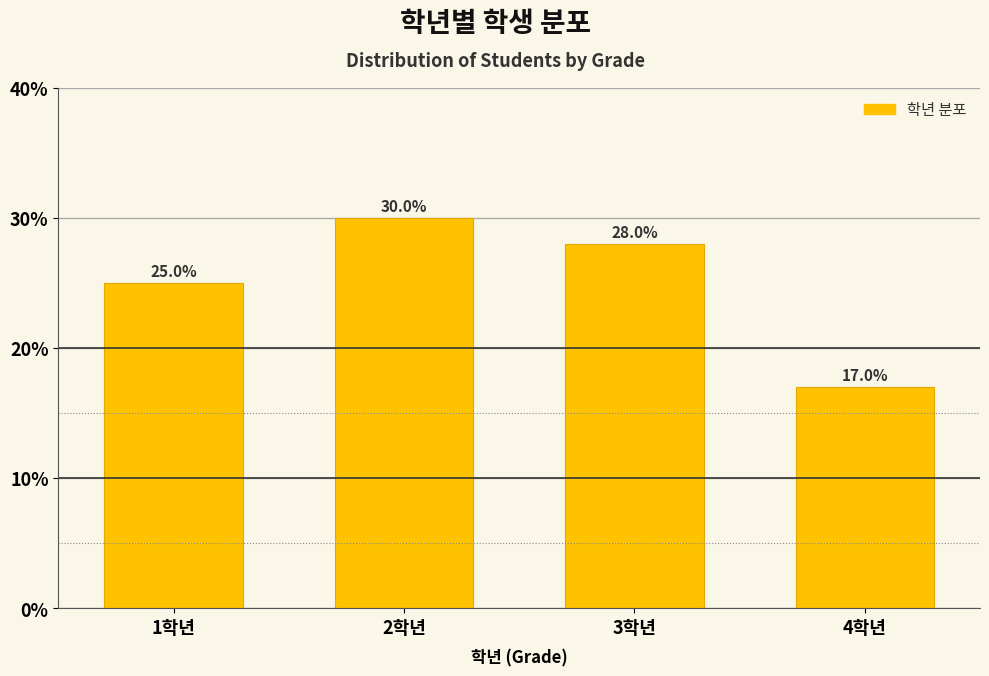

Reading left to right, what are all the values shown in this chart?

1학년=25.0	2학년=30.0	3학년=28.0	4학년=17.0